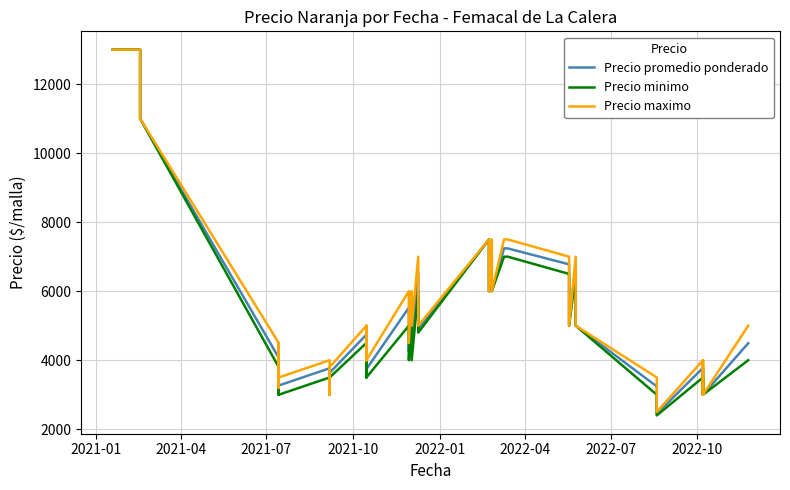

Does the chart display data point markers on the line(s)?

No